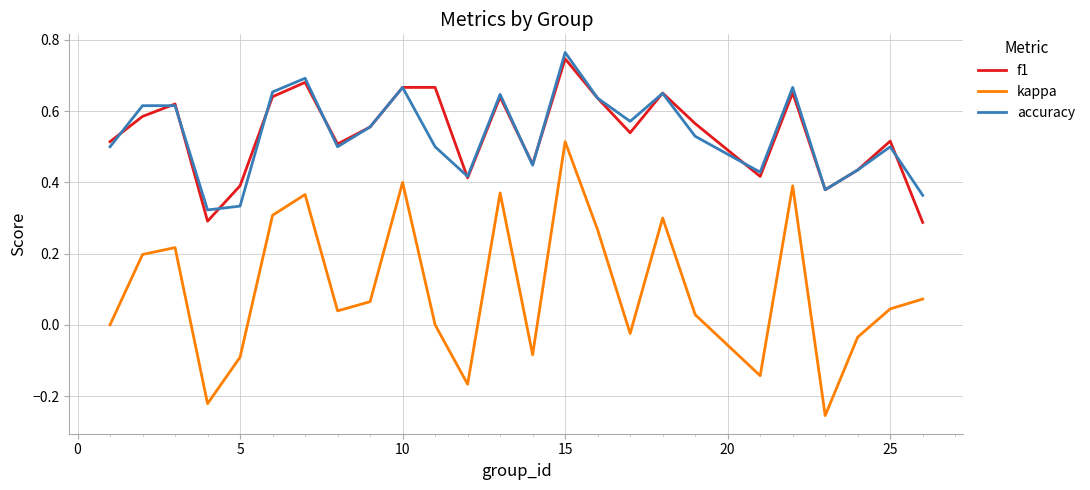

How many lines are shown in the chart?

3